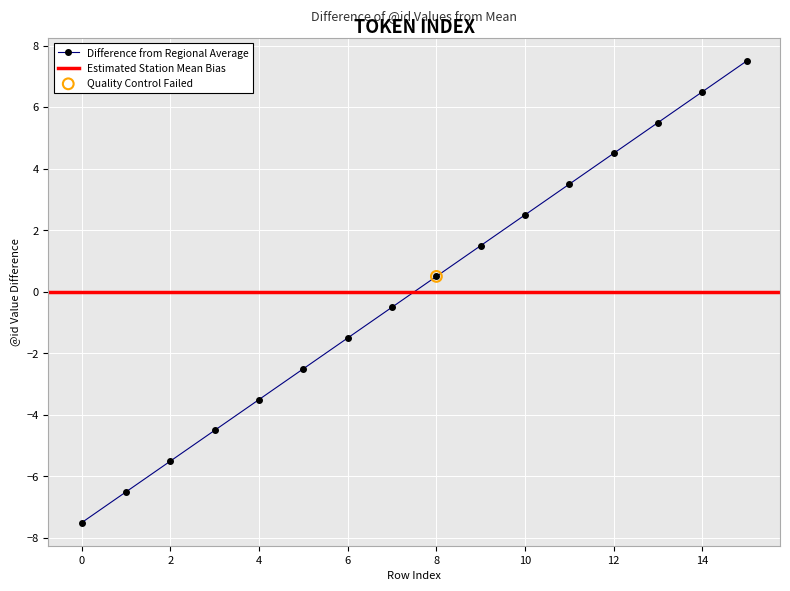

Which has a higher value, 3 or 1?

3